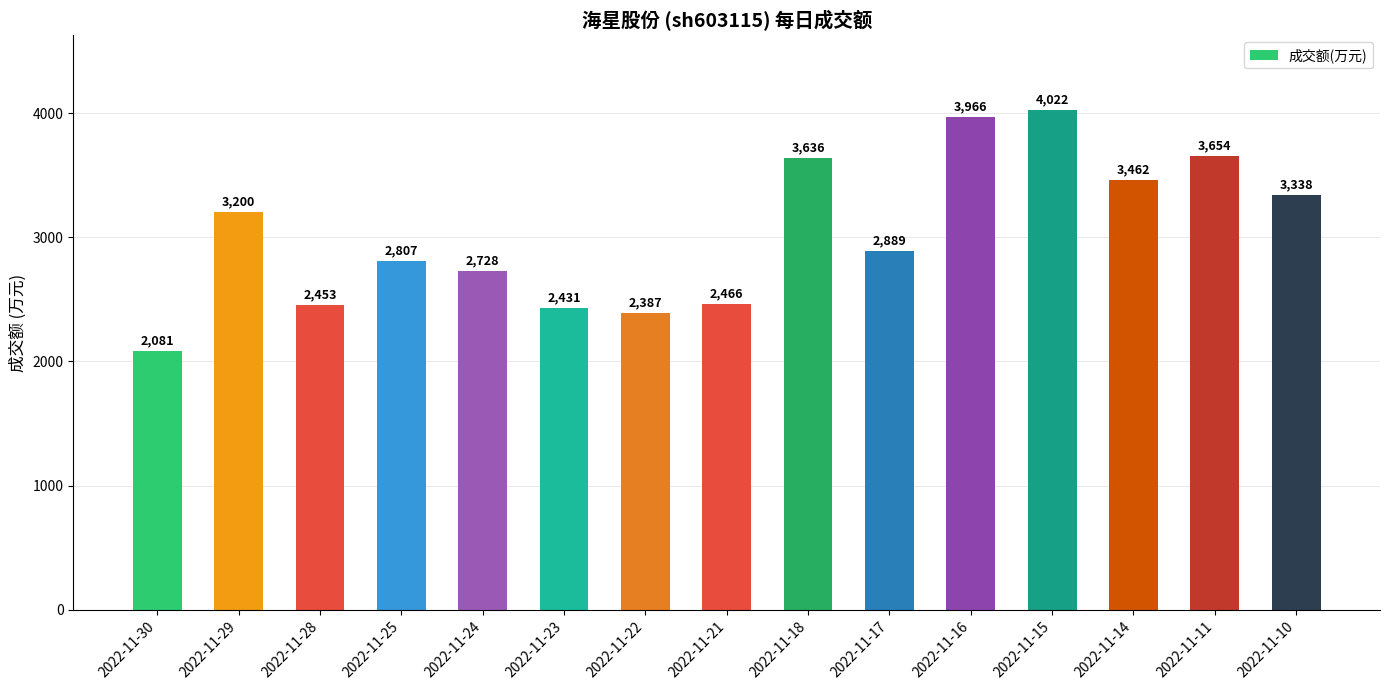

What value does the data have at 2022-11-11, to the nearest 100?

3700